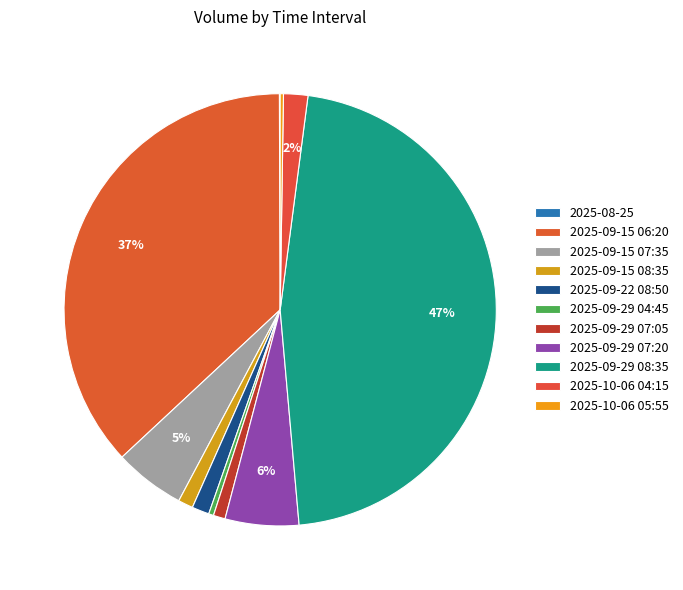

What percentage is the 2025-09-29 07:20 slice, to the nearest percent?

6%